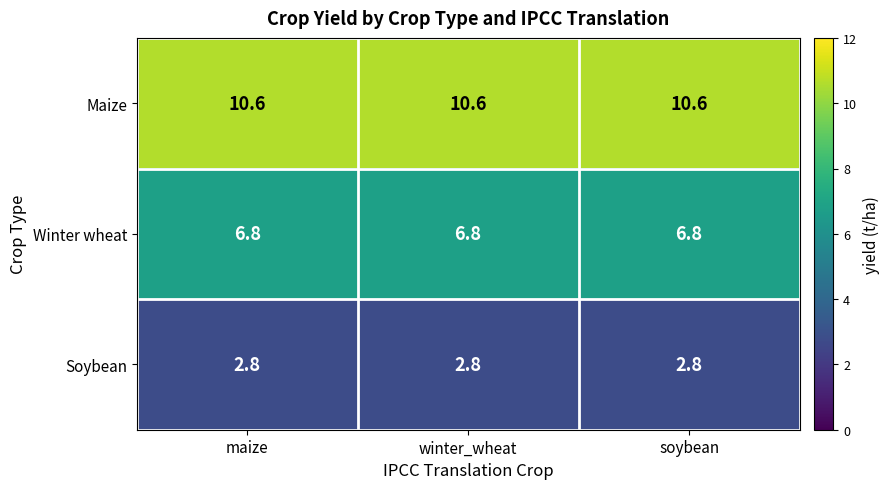

What is the total value across all series at winter_wheat?

20.2